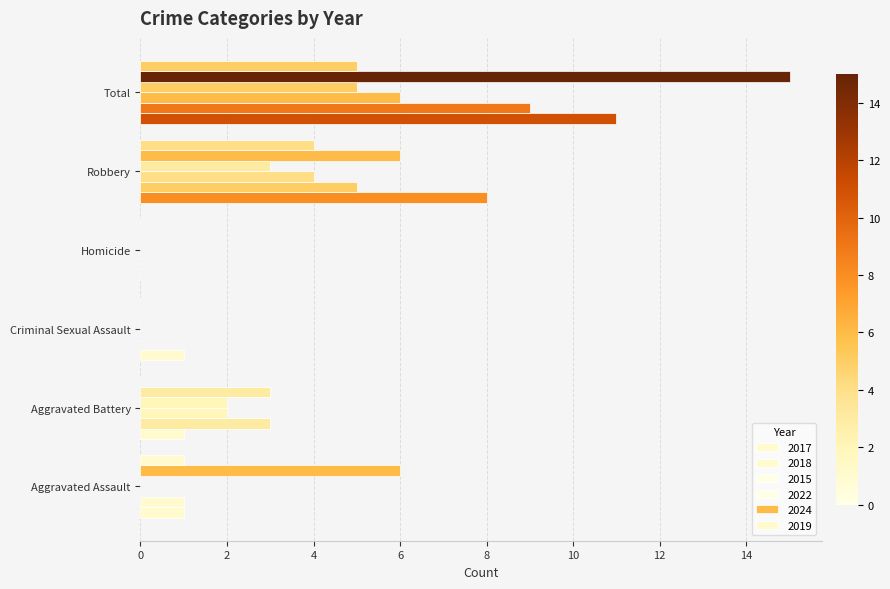

How many distinct data groups are displayed?

6